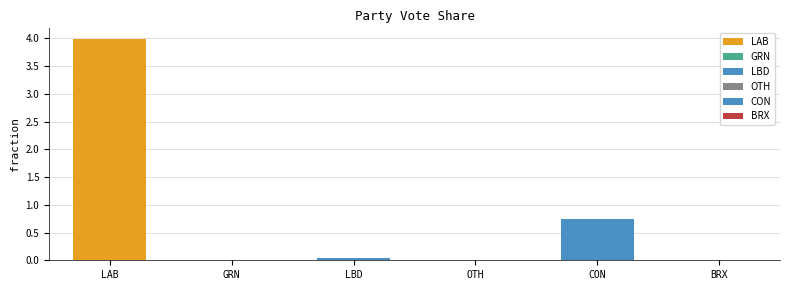

What is the value of the 5th bar from the left?

0.8